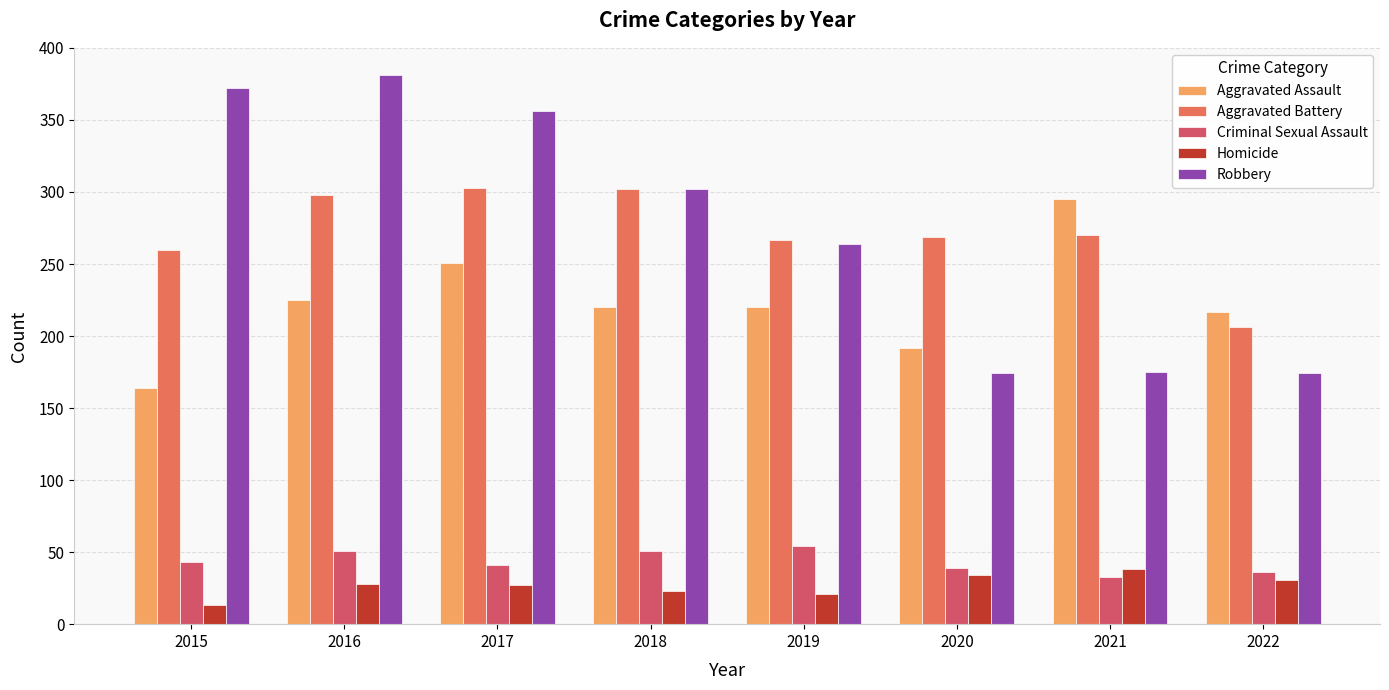

What is the value of the Homicide bar at the 2nd from the left?

28